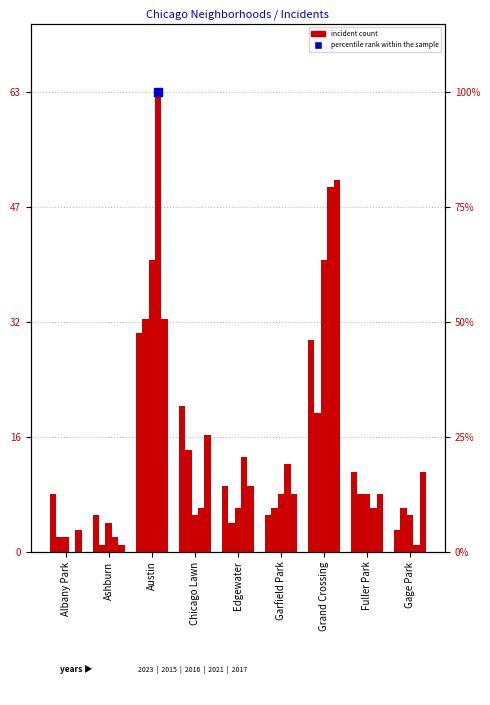

Which series contains the highest Y value?

2021